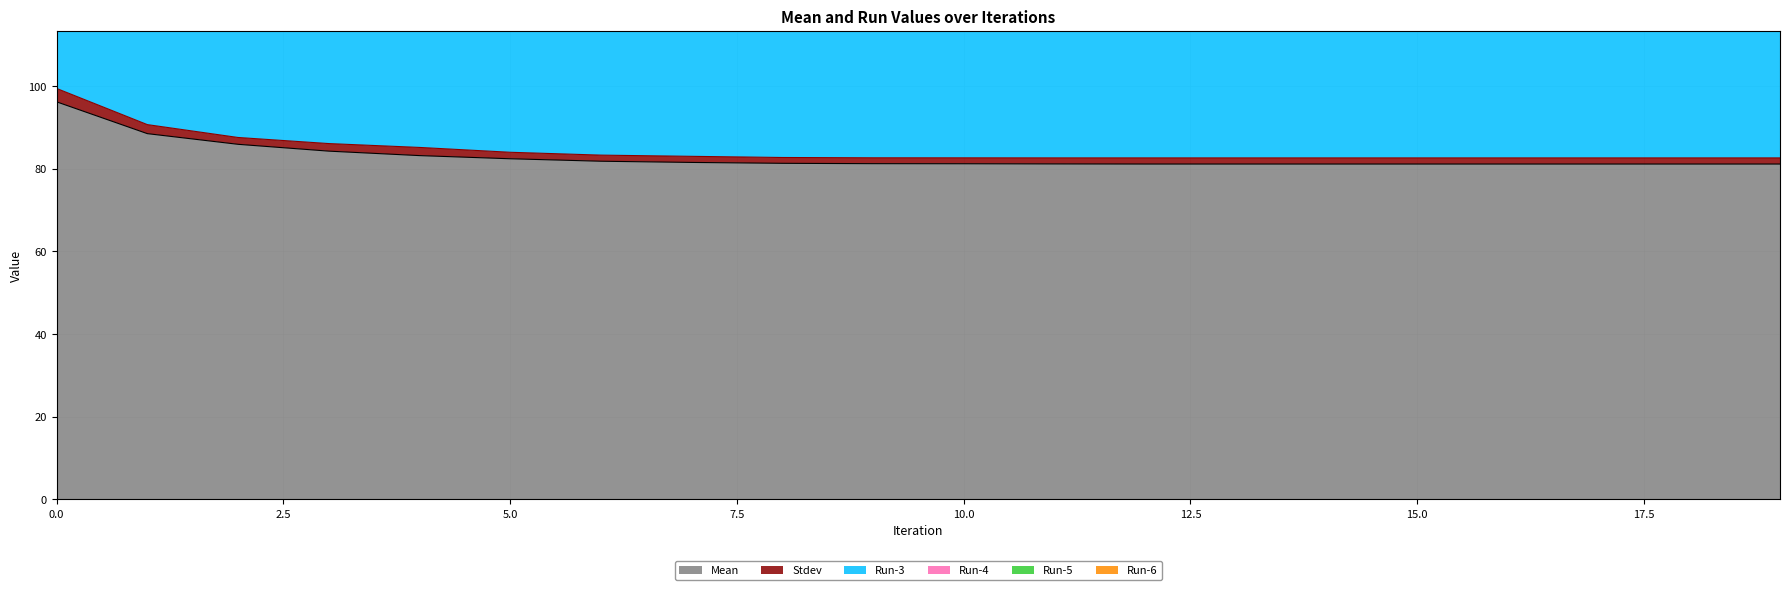

Count the number of categories in the chart.

20